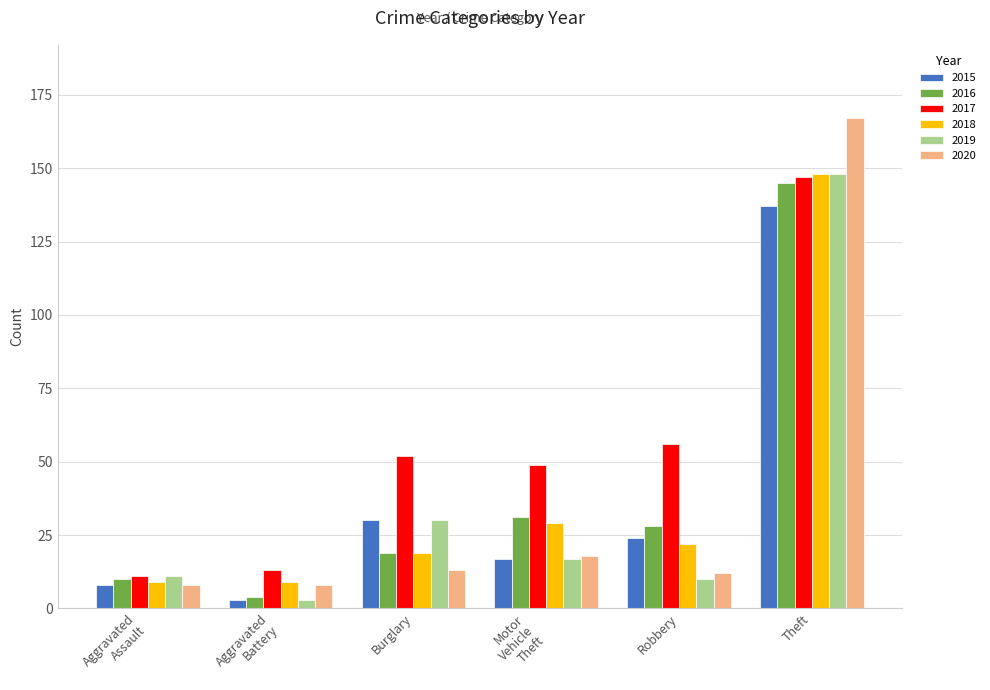

What is the total value across all series at Burglary?

163